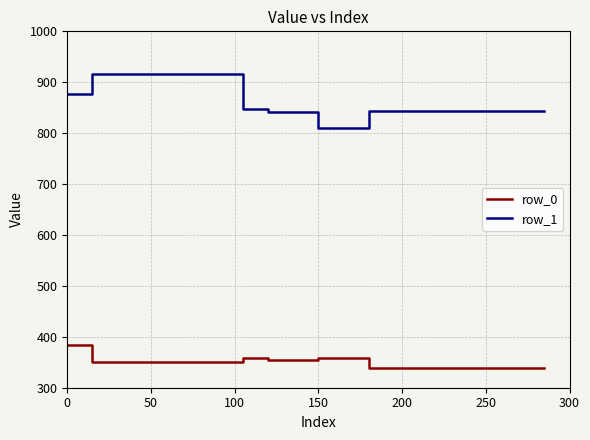

What is the maximum value shown in the chart?

915.4